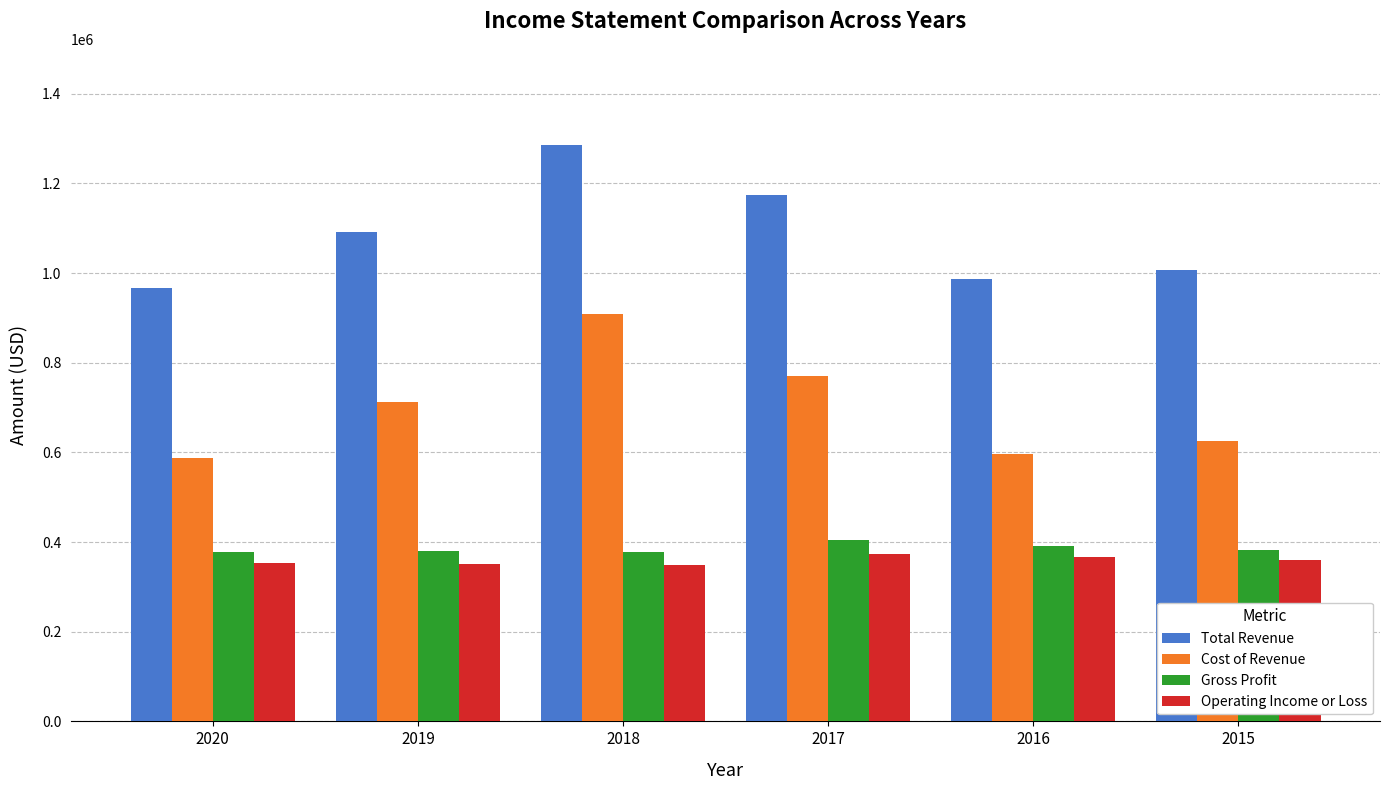

Rank the series at 2018 from highest to lowest value.

Total Revenue, Cost of Revenue, Gross Profit, Operating Income or Loss